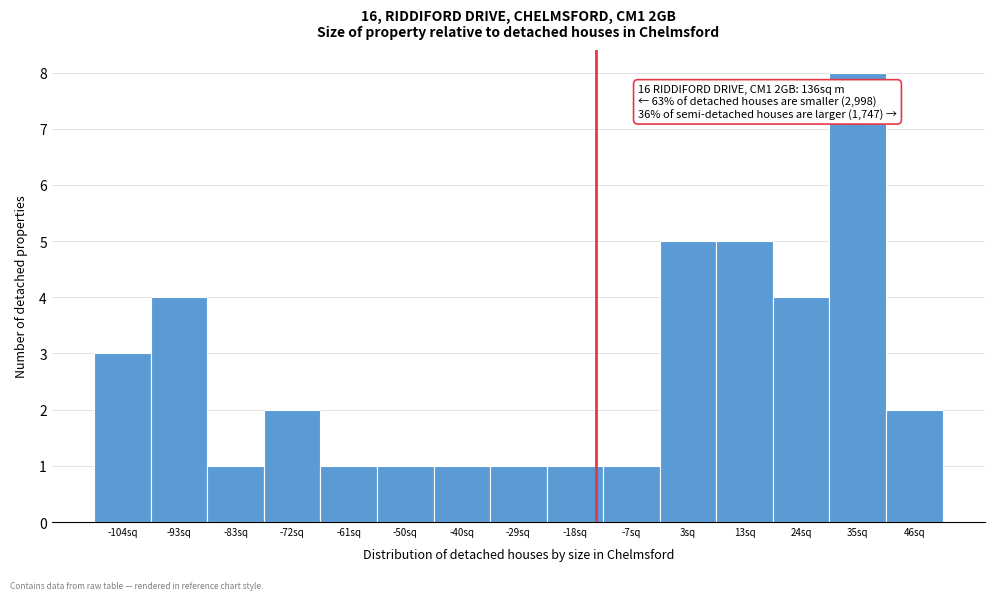

Over which range of the x-axis is the bar tallest?

30 to 40